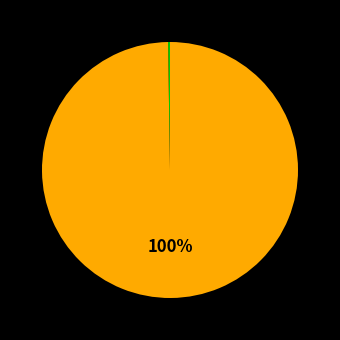

Count the number of slices in the pie.

4